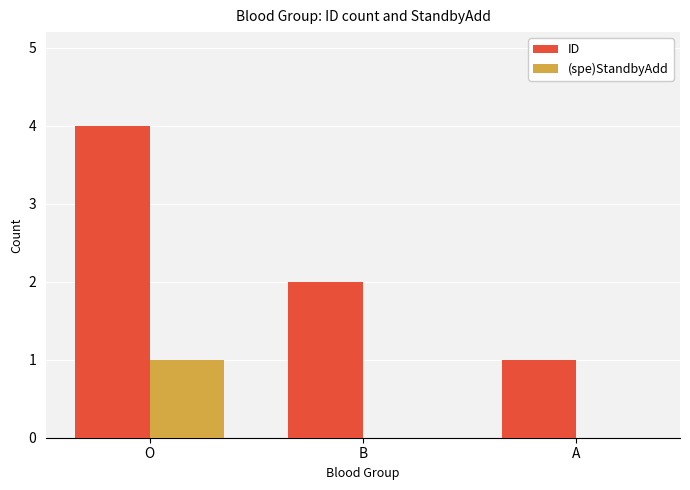

At which category is the sum across all series the highest?

O